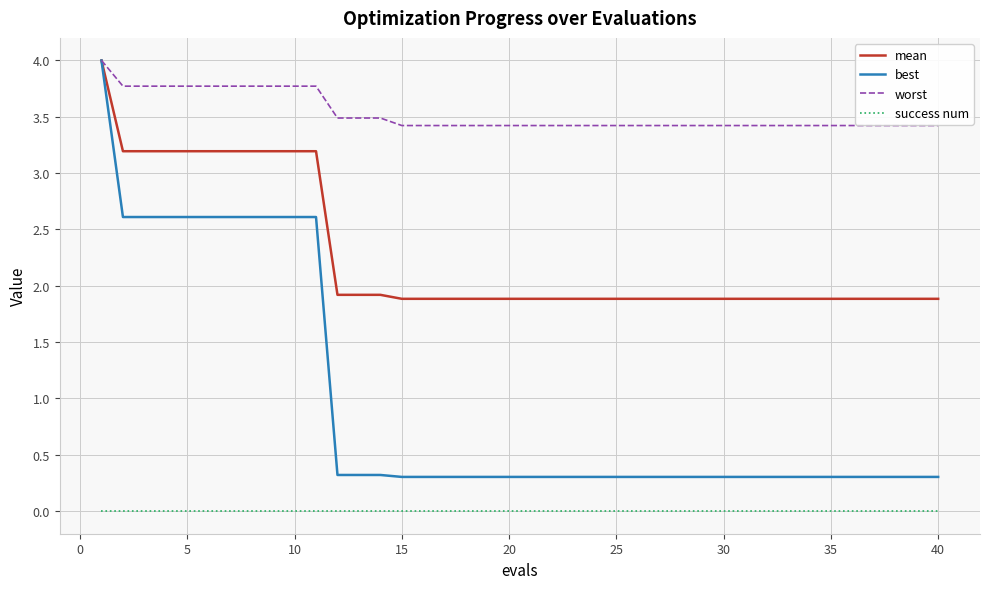

What is the sum of all best values?

39.0